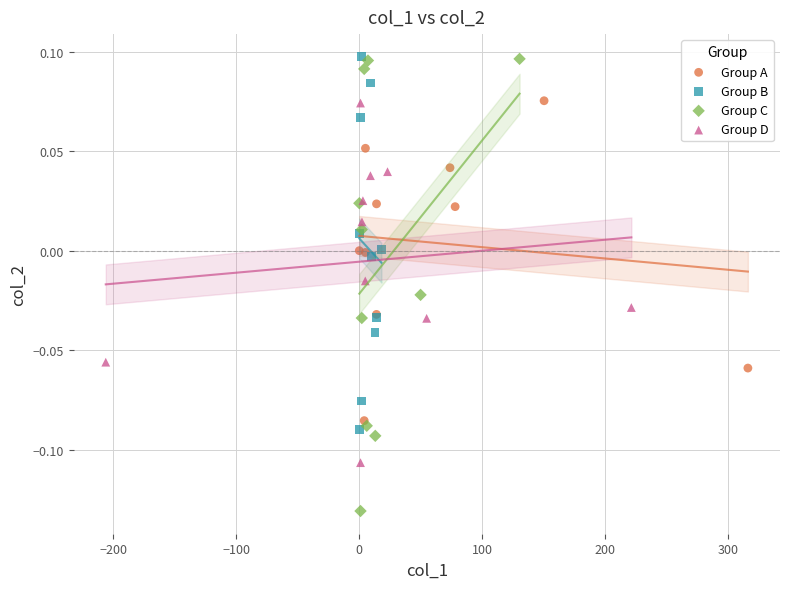

Which series contains the lowest Y value?

Group C